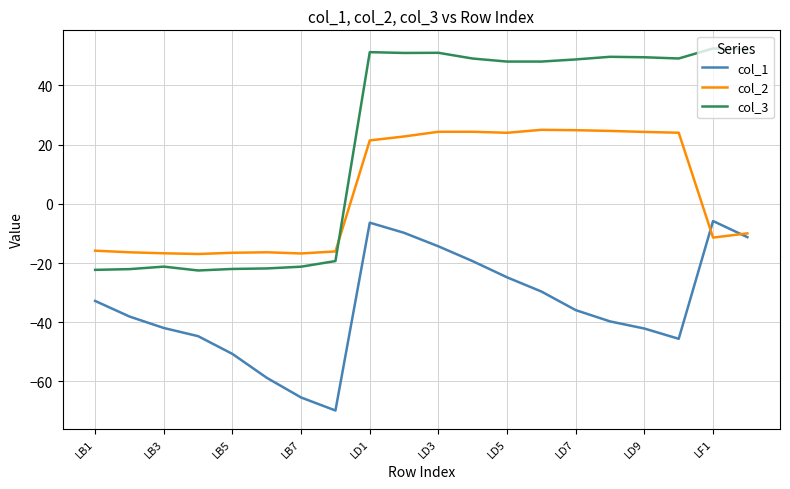

Which series has the widest spread of values?

col_3